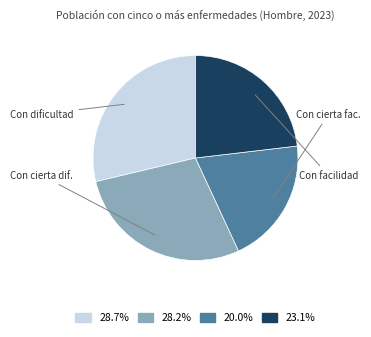

Is there a majority slice in this chart?

No